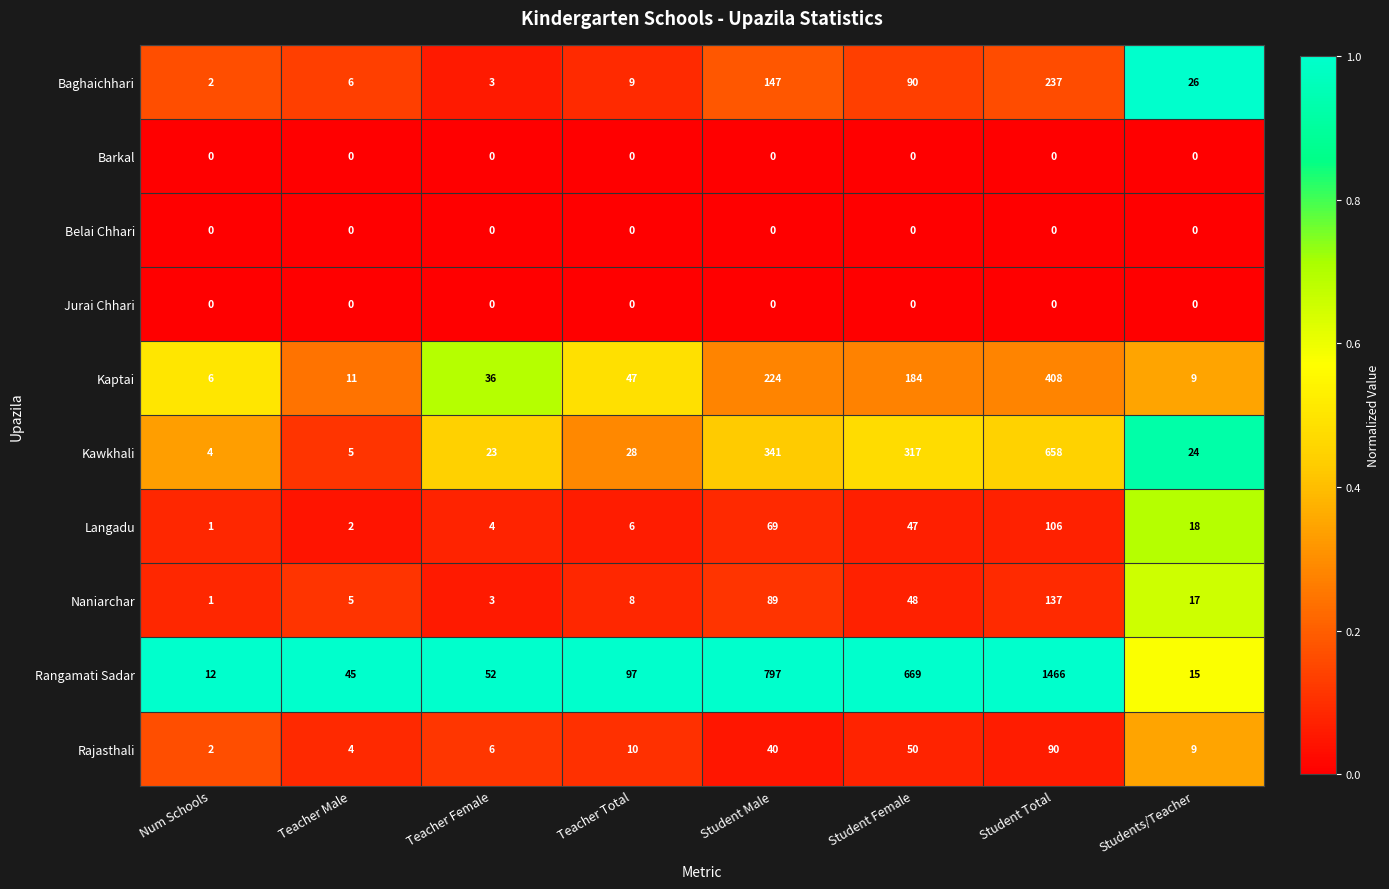

What is the total value across all series at Student Total?

3102